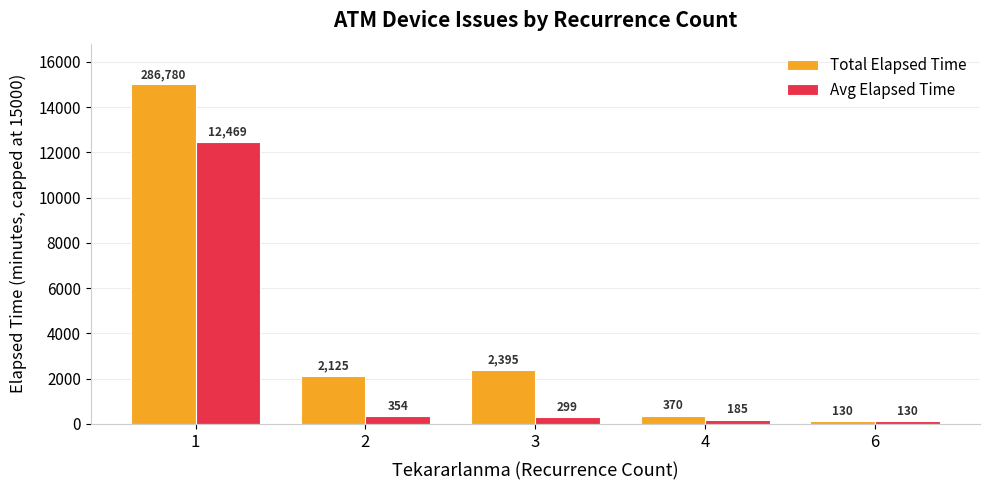

What is the spread (max minus min) of values at 4?

185.0